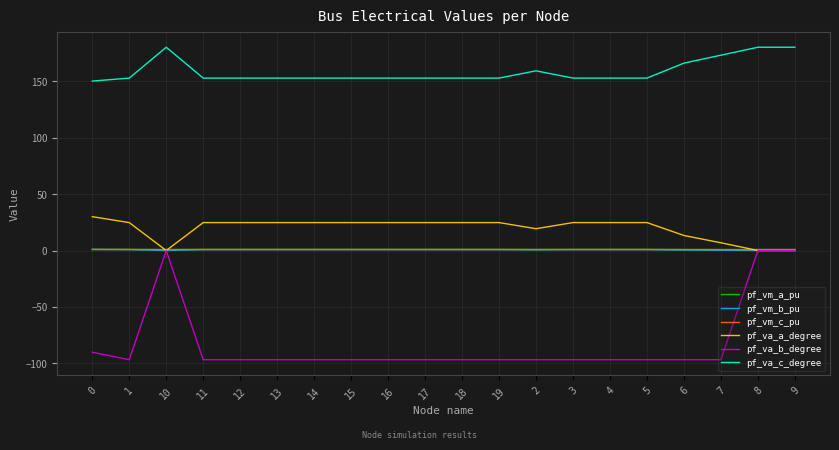

Where is pf_va_c_degree nearest to the value 165?

6